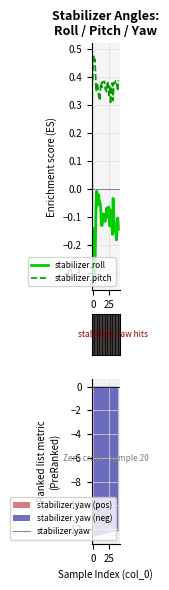

Is it true that stabilizer.yaw equals -21.7 at 24?

False